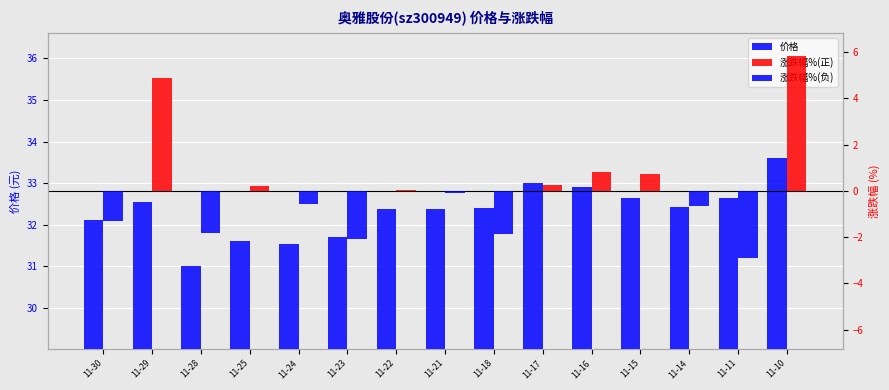

The chart shows a value of 50.8 at 11-24. True or false?

False